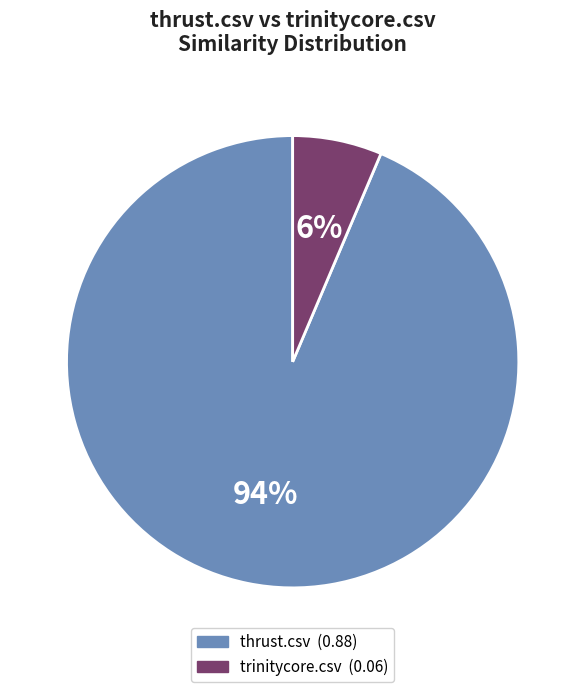

Is there a majority slice in this chart?

Yes